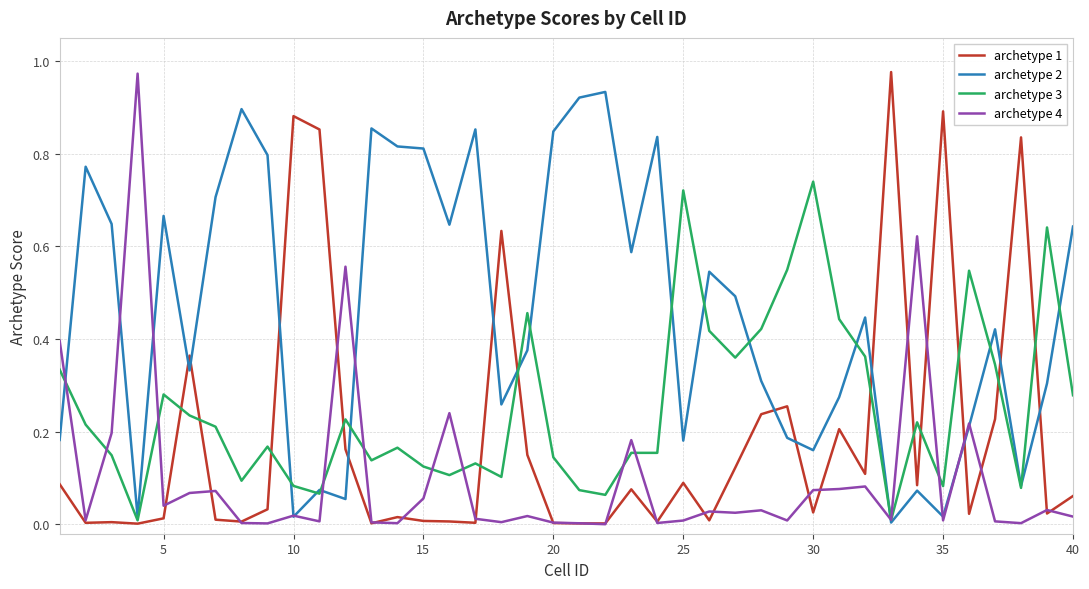

At how many categories does at least one series exceed 0?

40